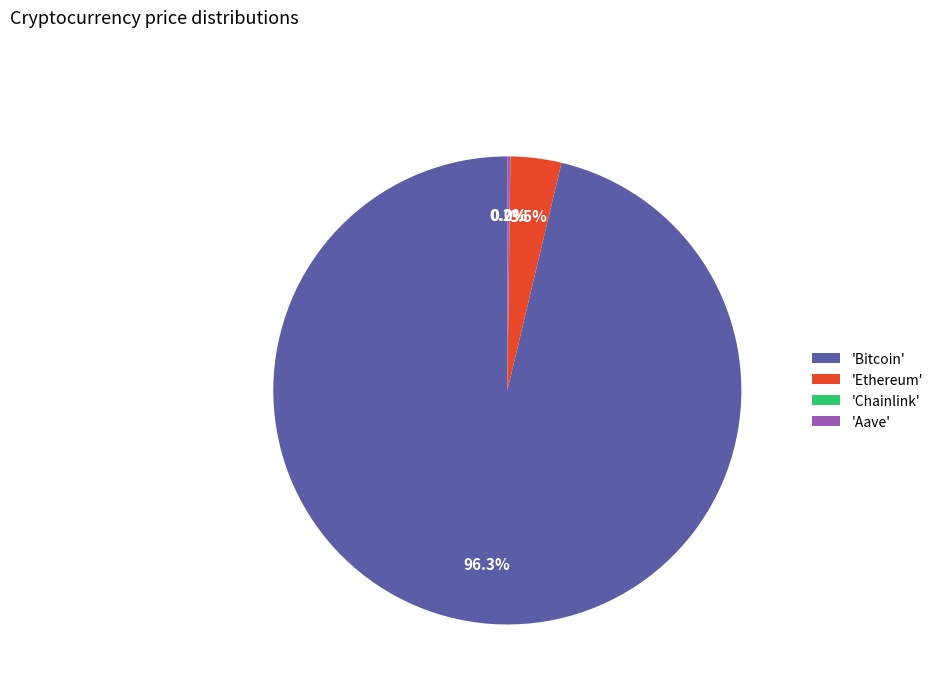

Which slice is the largest?

'Bitcoin'